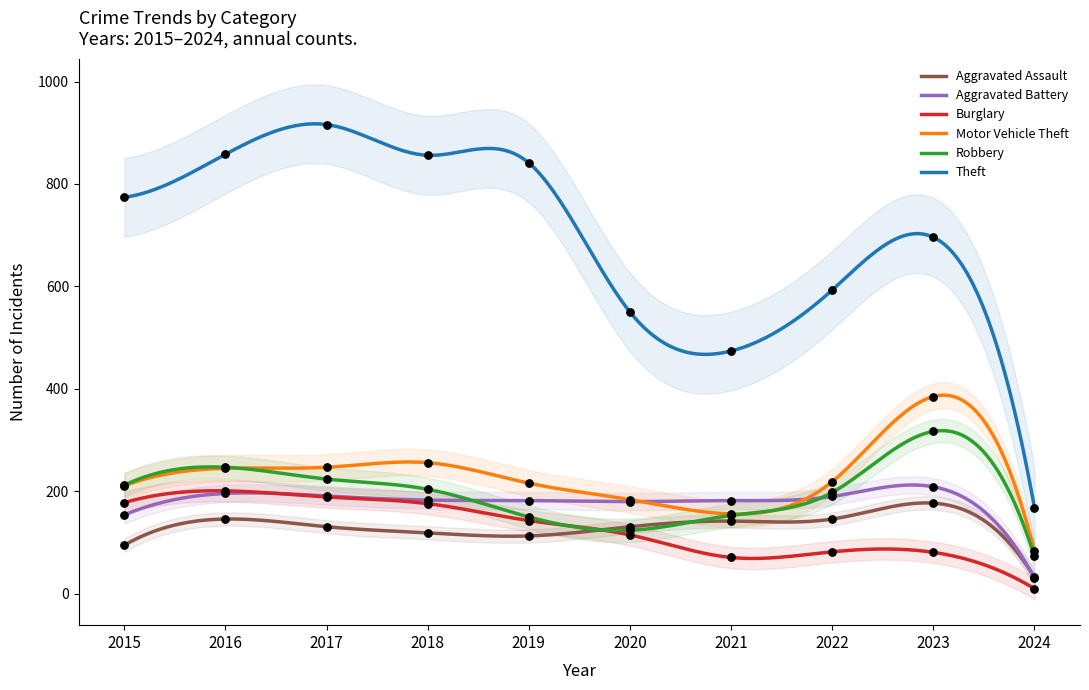

Which series reaches the minimum Y coordinate?

Burglary